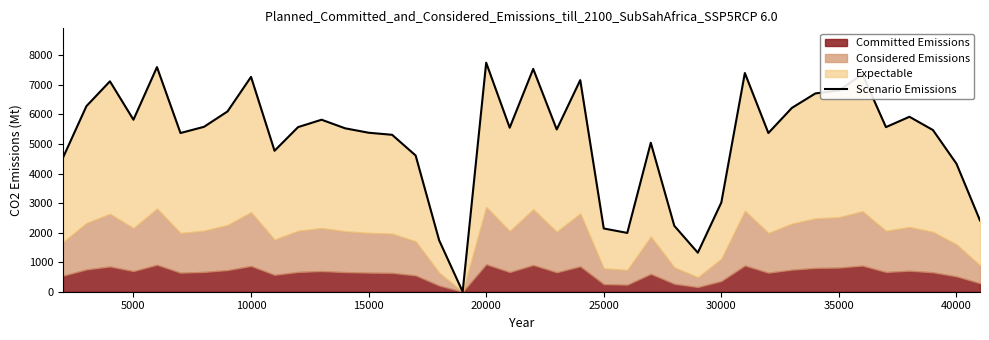

How many interior local peaks (higher than both neighbors) does the data have?

11